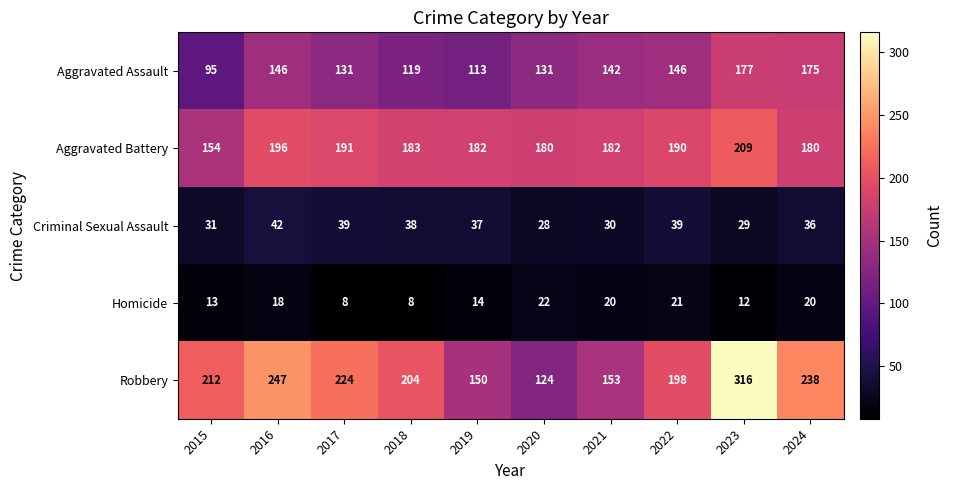

Which series changed the most between 2017 and 2022?

Robbery